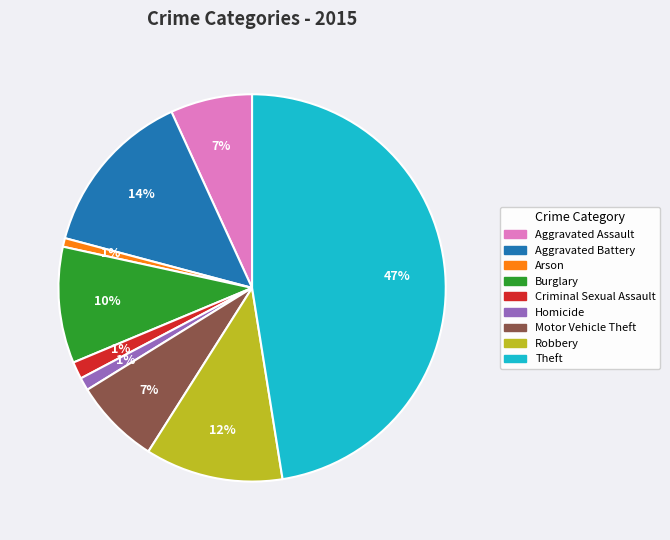

Between Motor Vehicle Theft and Criminal Sexual Assault, which is larger?

Motor Vehicle Theft